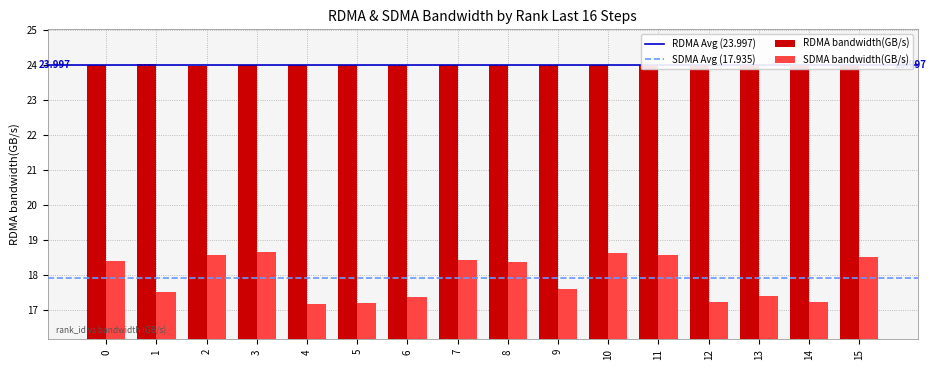

What are all the series names shown in the legend?

RDMA bandwidth(GB/s), SDMA bandwidth(GB/s)